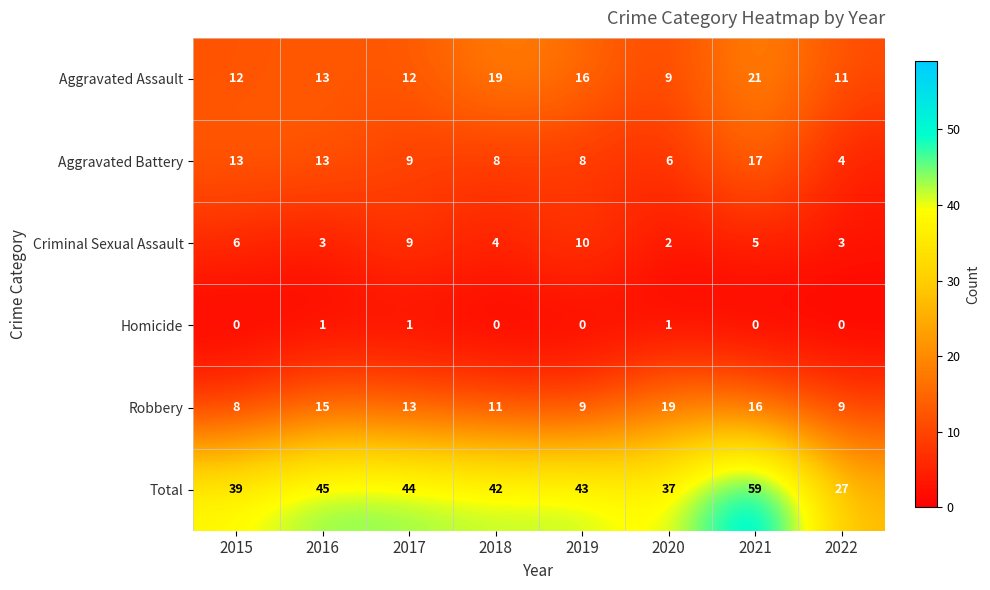

Rank the series by their maximum value, from lowest to highest.

Homicide, Criminal Sexual Assault, Aggravated Battery, Robbery, Aggravated Assault, Total